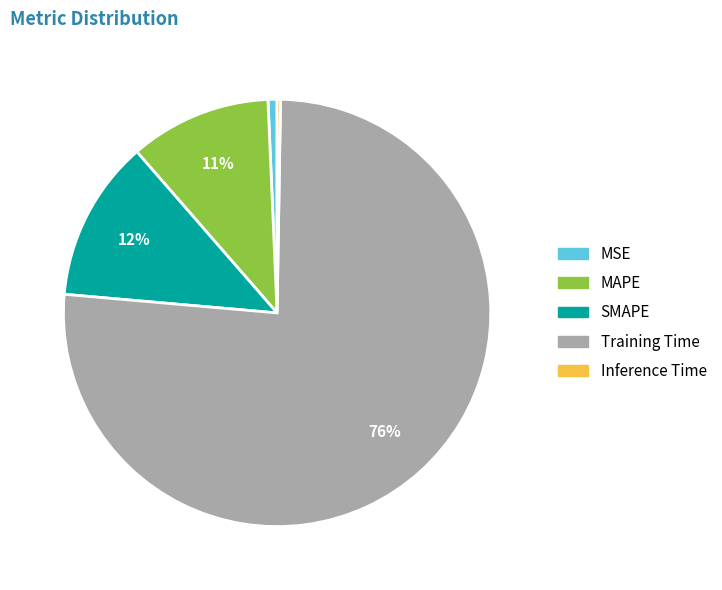

To the nearest percent, what is the average slice percentage?

20%